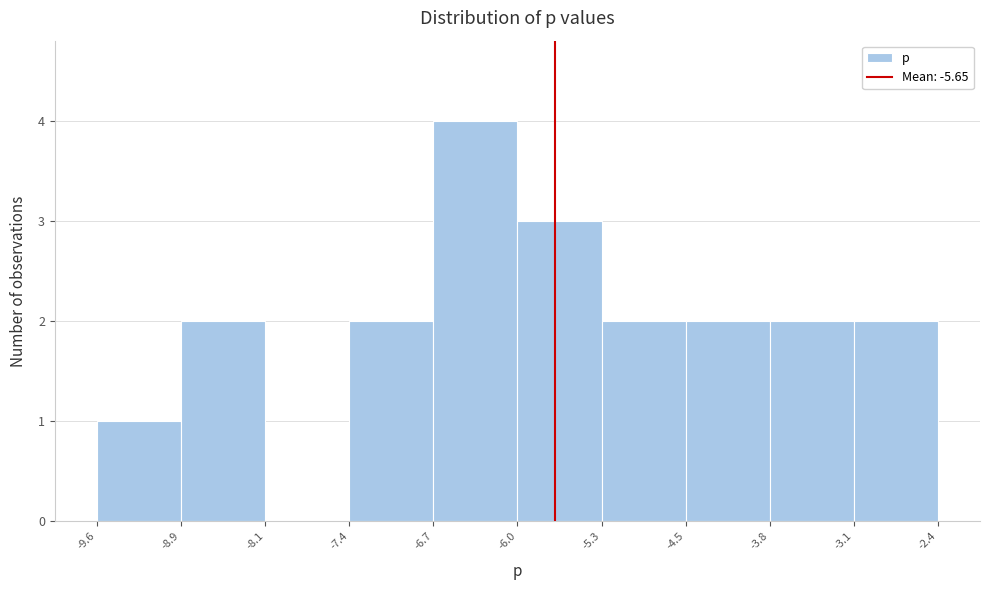

Over which range of the x-axis is the bar tallest?

-6.7 to -6.0